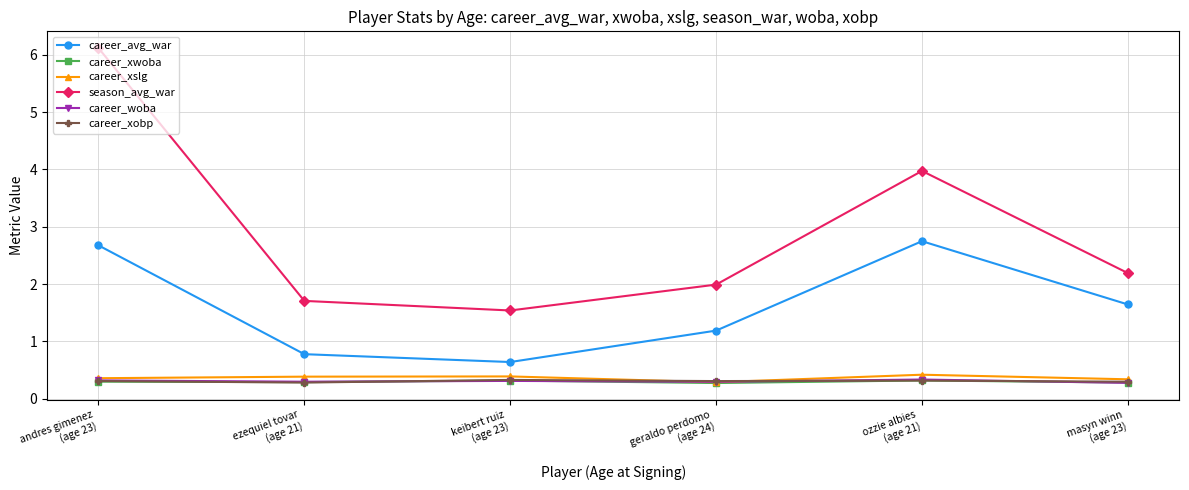

What is the minimum value shown in the chart?

0.3